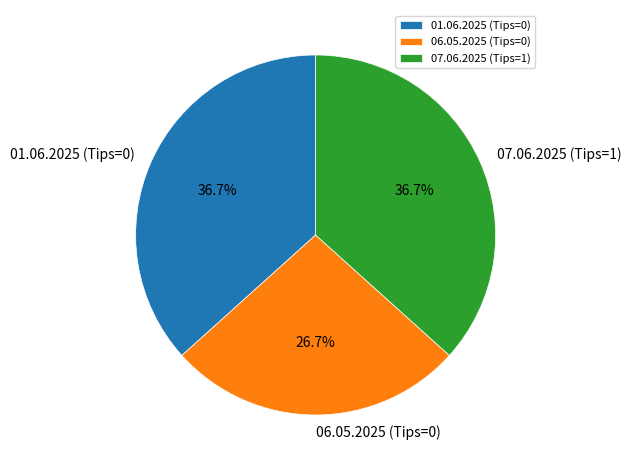

Combined, what portion of the pie is 01.06.2025 (Tips=0) and 07.06.2025 (Tips=1)?

73.3%